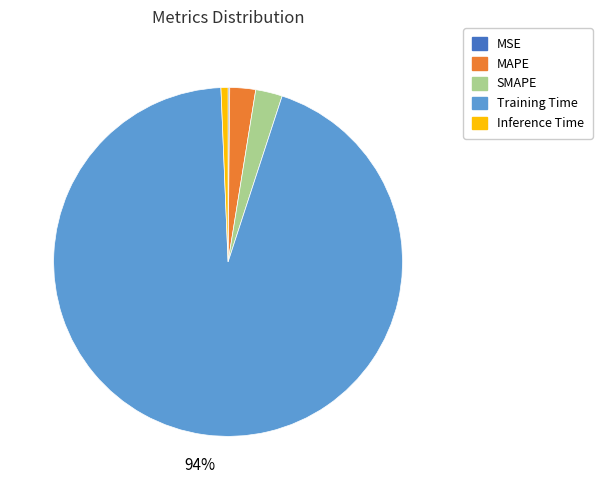

Is the sum of Training Time and Inference Time greater than half?

Yes